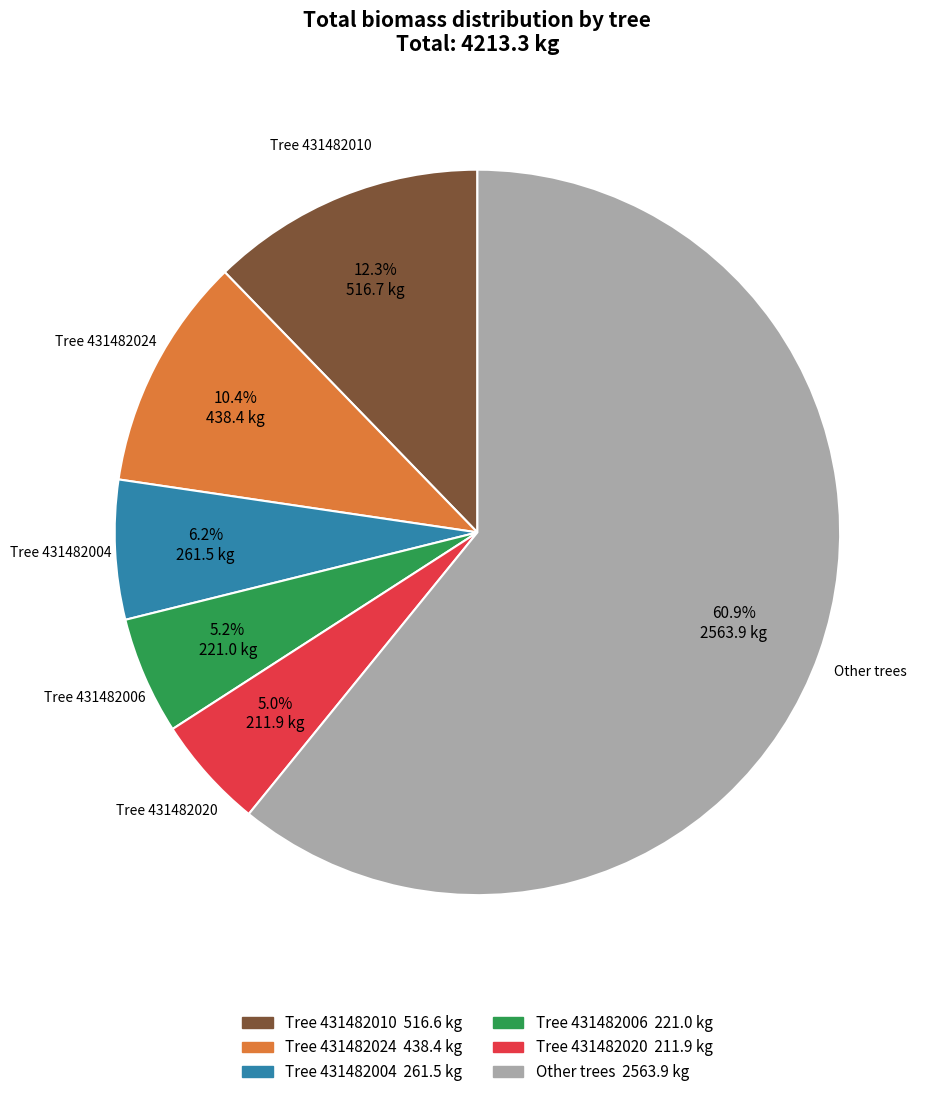

Is there a majority slice in this chart?

Yes